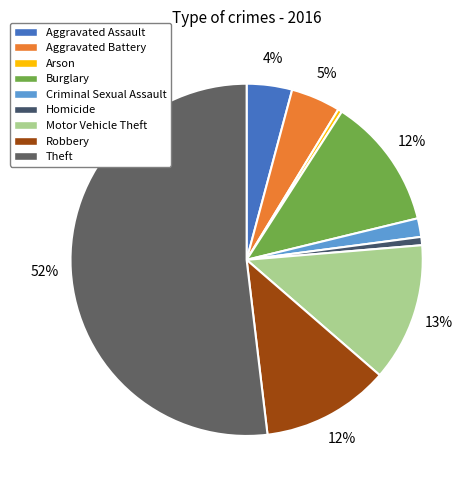

How many slices are in this pie chart?

9